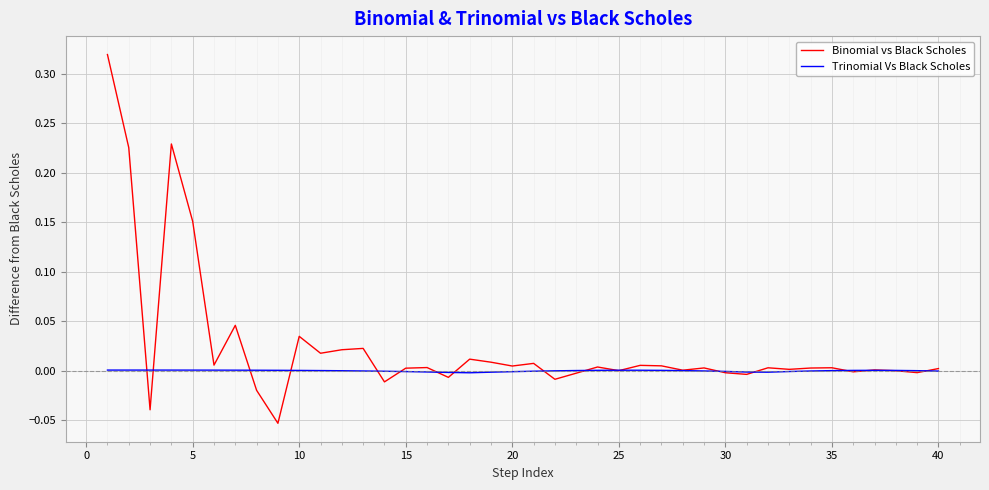

Which series has the largest total across all categories?

Binomial vs Black Scholes